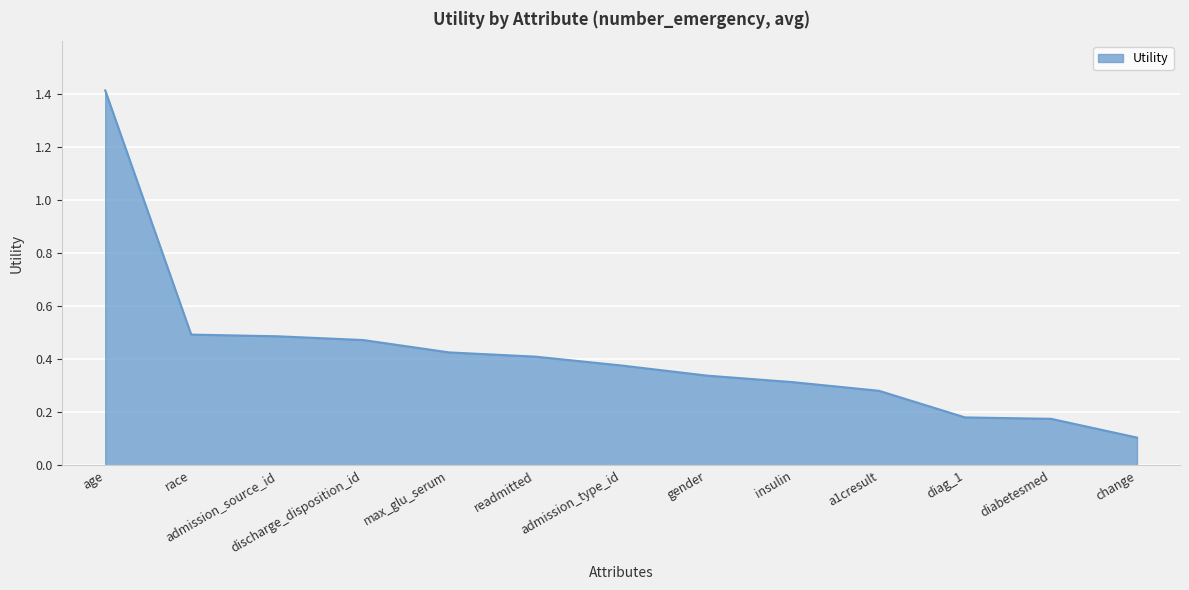

What is the change in value from a1cresult to diag_1?

-0.1